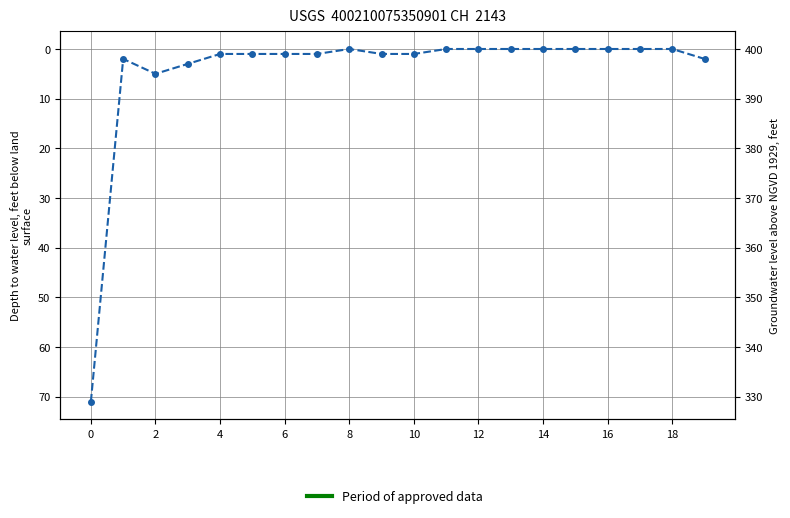

What is the sum of all values?

89